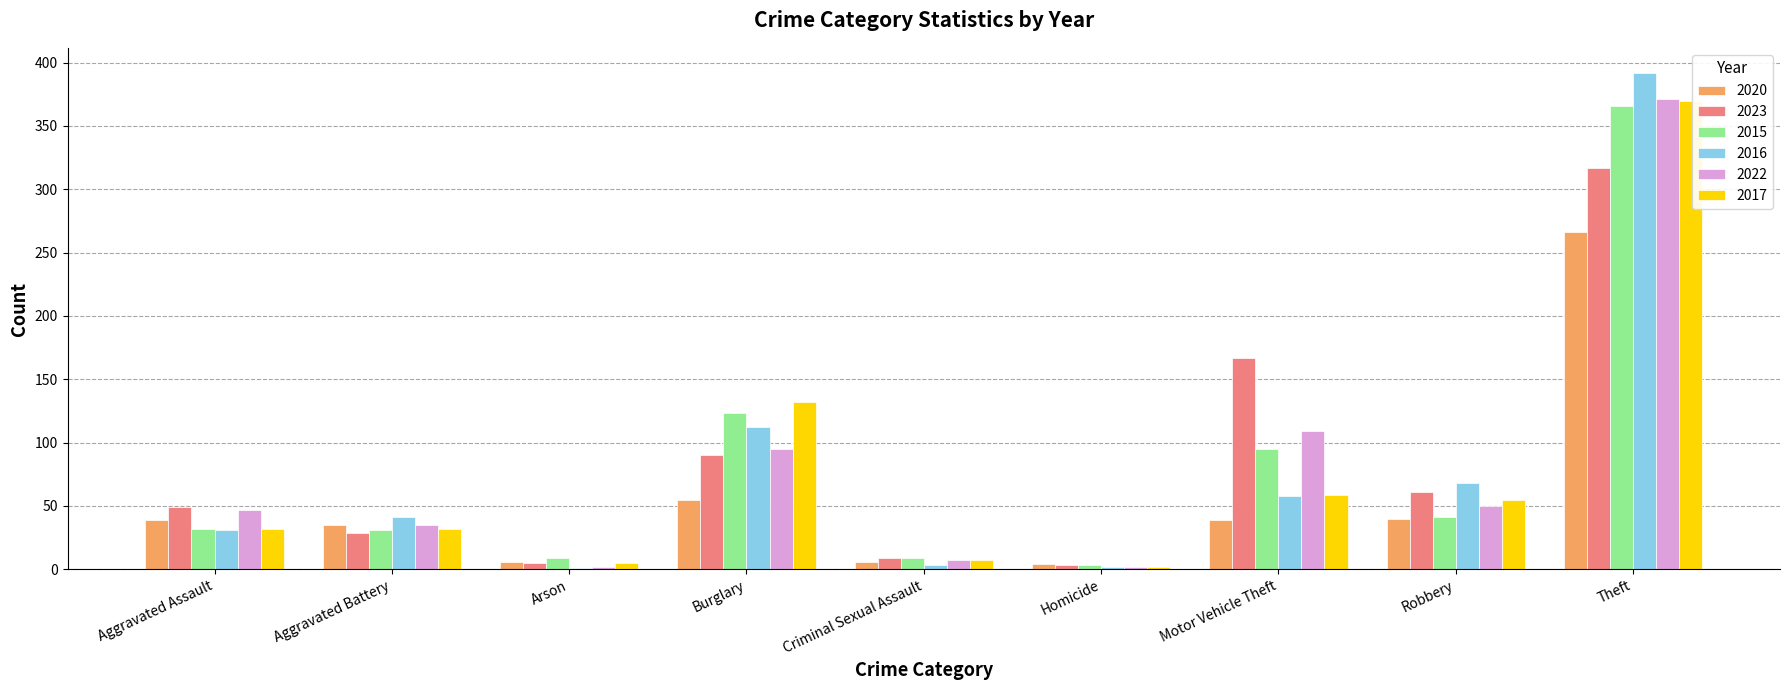

Are the bars horizontal?

No